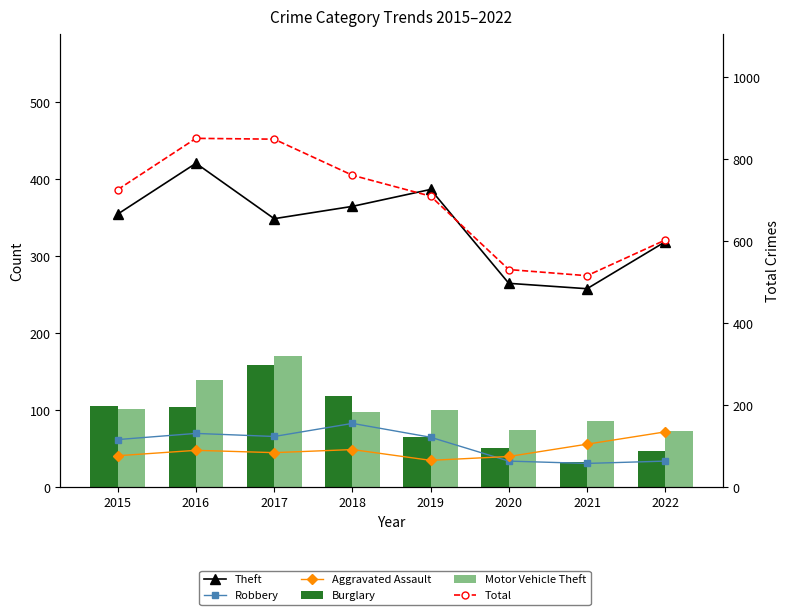

Rank the series by their maximum value, from lowest to highest.

Aggravated Assault, Robbery, Burglary, Motor Vehicle Theft, Theft, Total